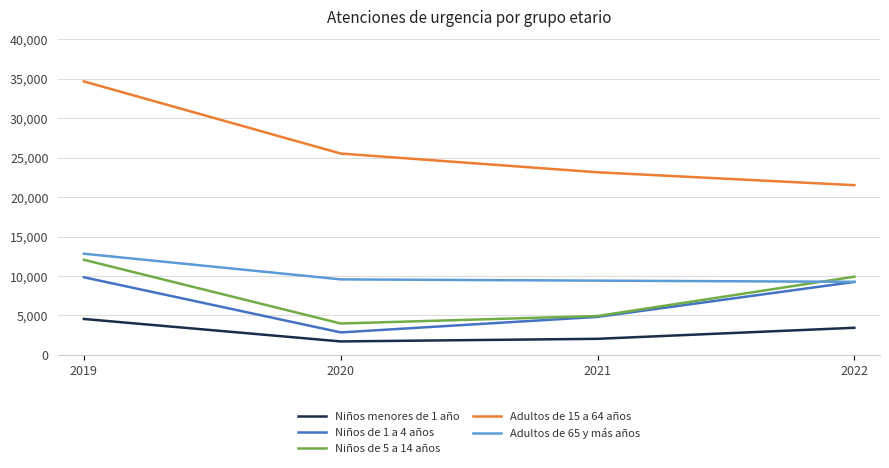

Is it true that Niños menores de 1 año equals 1698 at 2020?

True